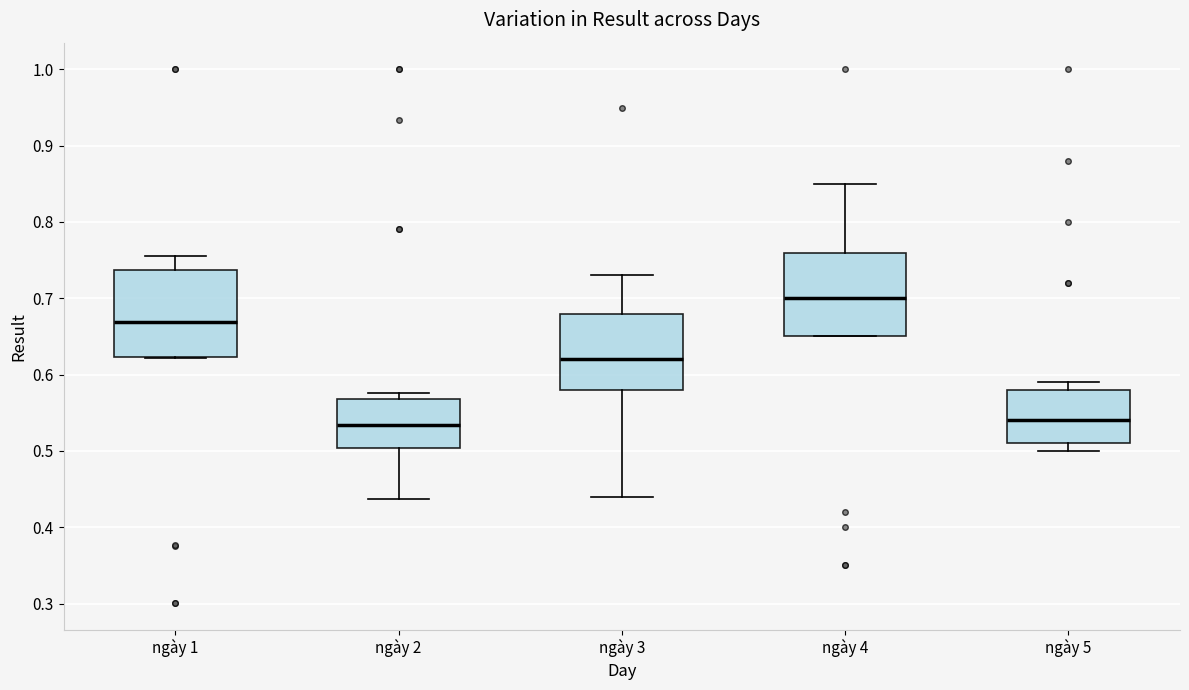

Which box's median line is the highest?

ngày 4